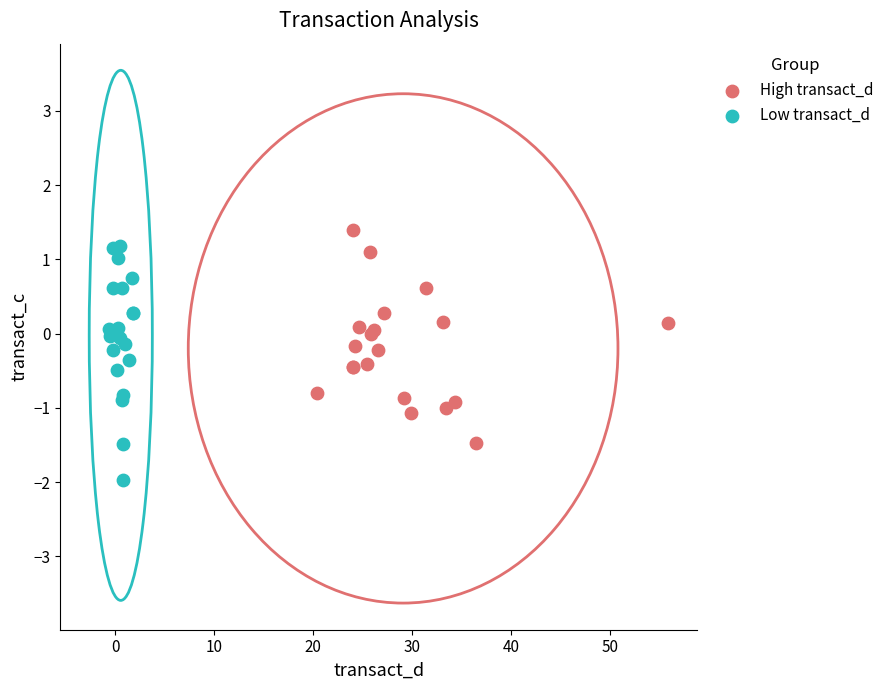

Which series contains the lowest Y value?

Low transact_d